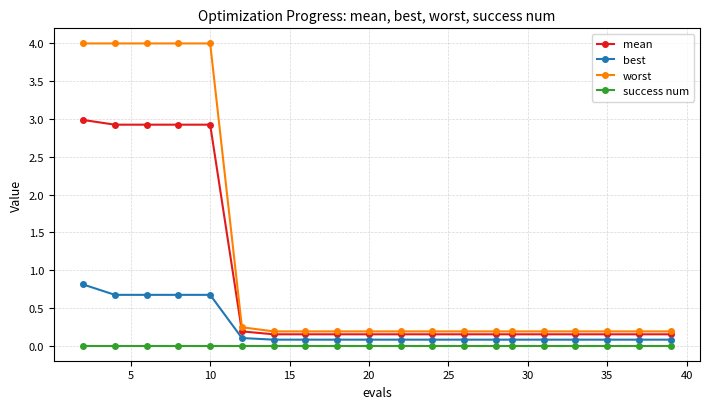

What are all the series names shown in the legend?

mean, best, worst, success num